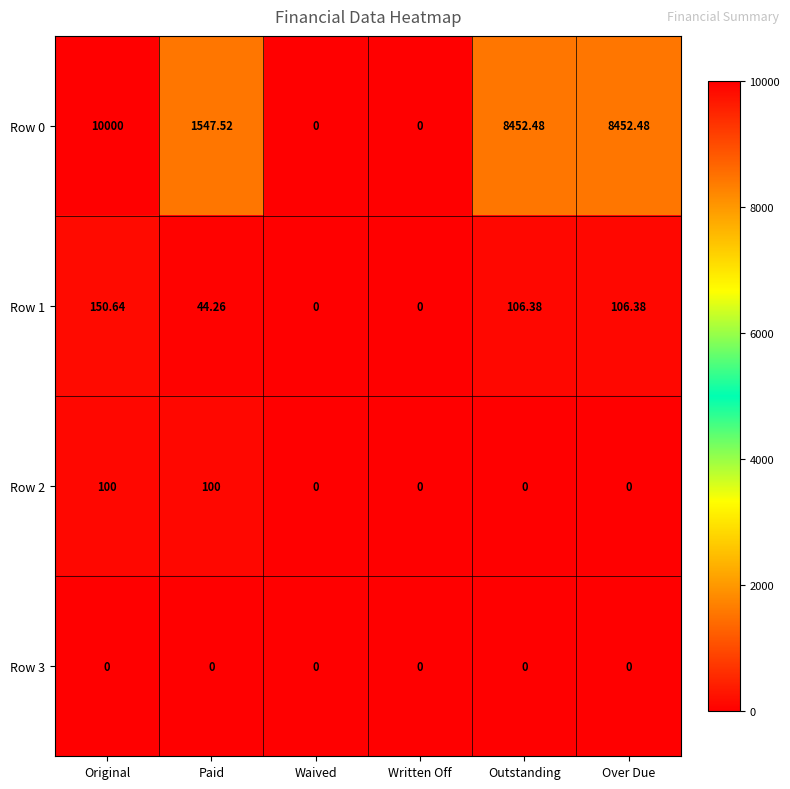

Where is Row 1 nearest to the value 75?

Paid